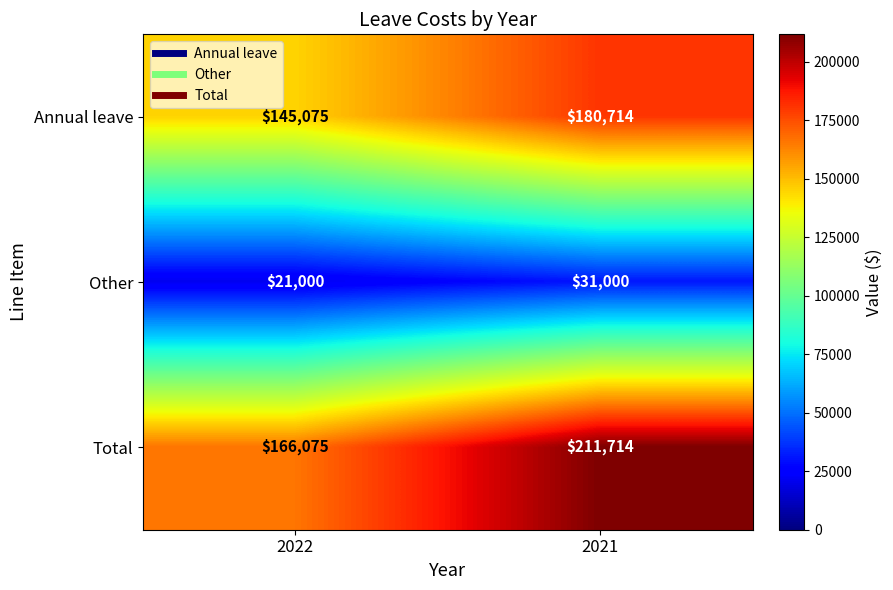

Which series has the largest total across all categories?

Total